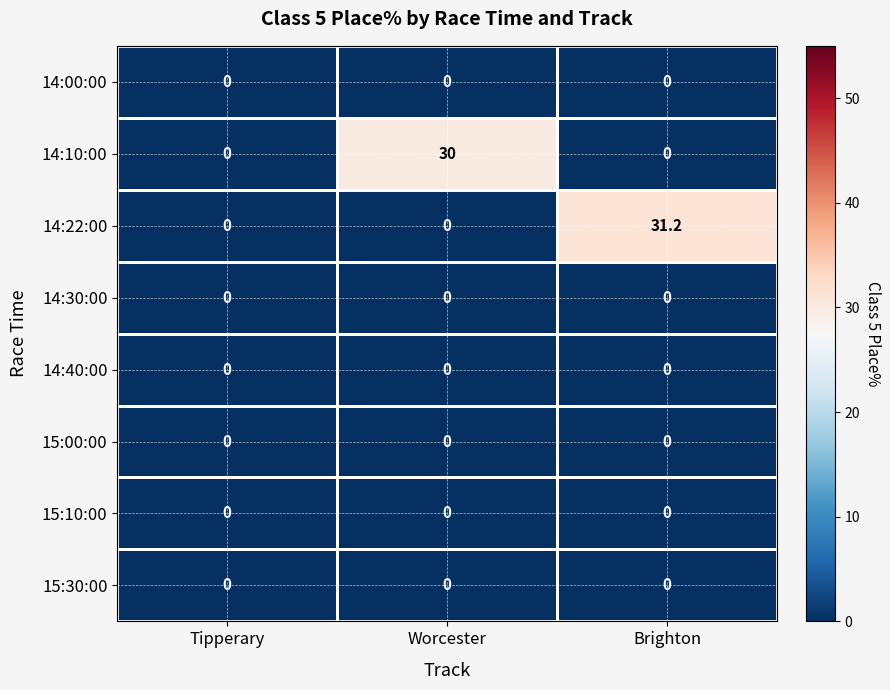

What is the total value across all series at Worcester?

30.0